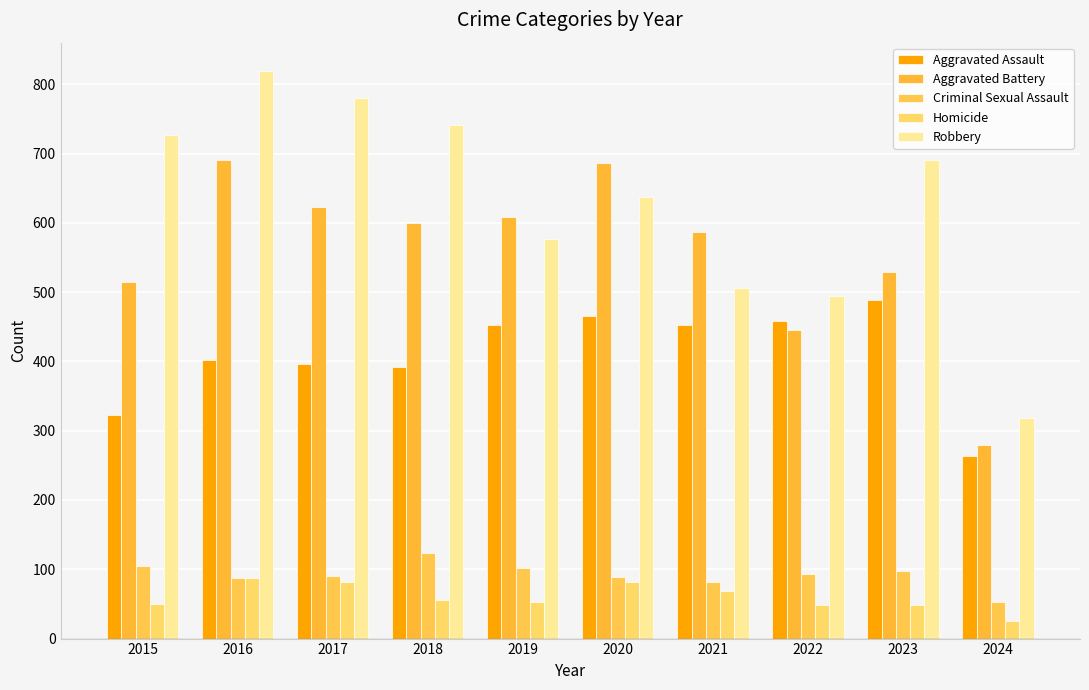

Which series has the largest total across all categories?

Robbery